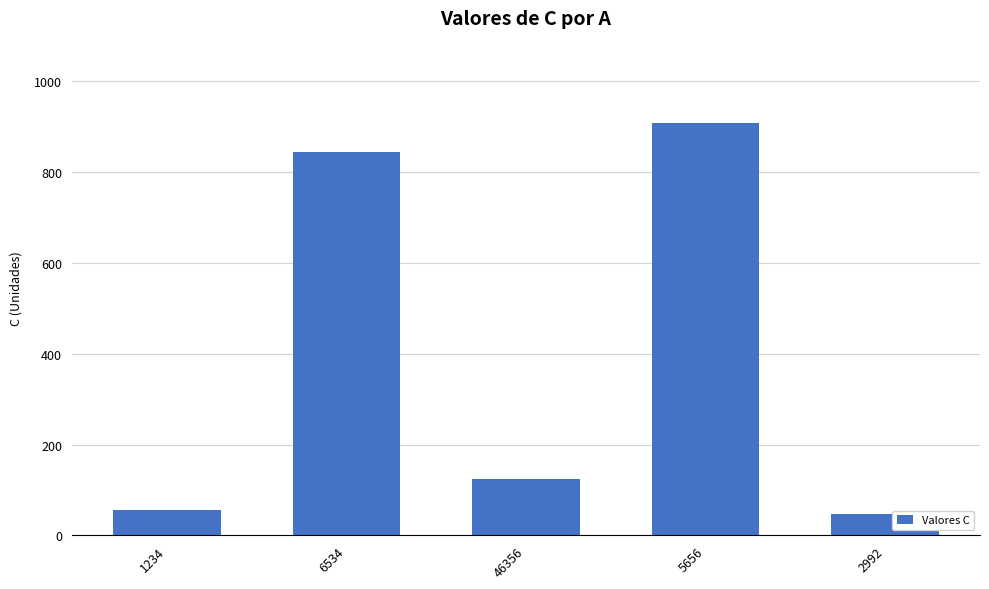

What is the label of the 3rd bar from the left?

46356